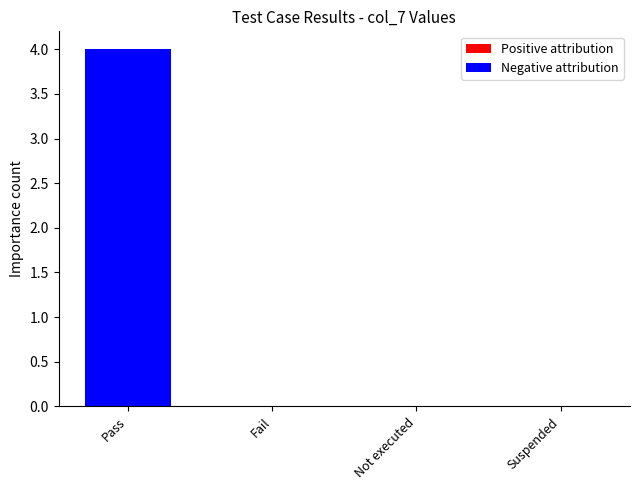

What is the highest value of the Pass series?

4